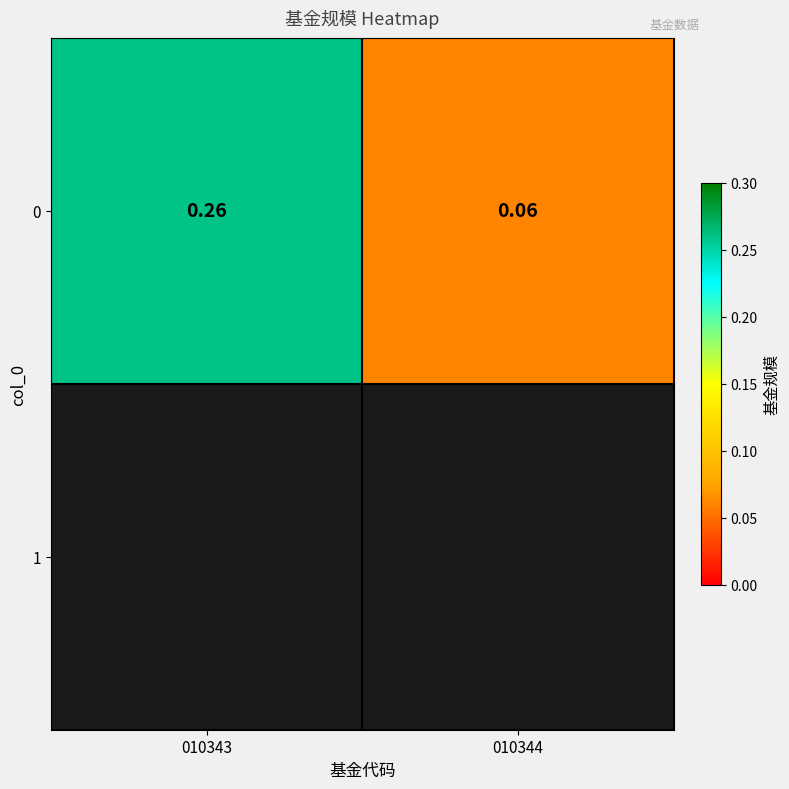

At which label is the value closest to 0?

010344